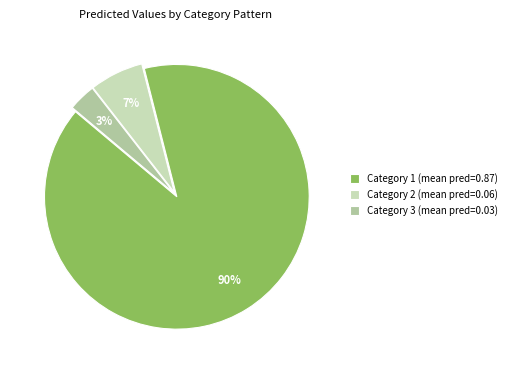

The Category 2 slice represents 20% of the pie. True or false?

False